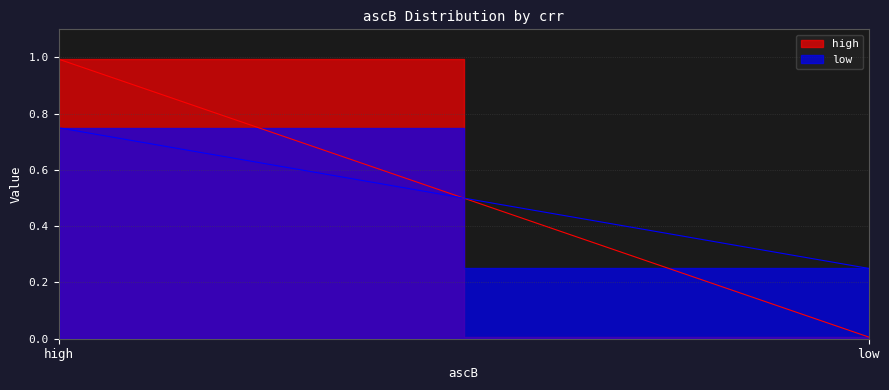

Is the value of low at low greater than the value of high at low?

Yes